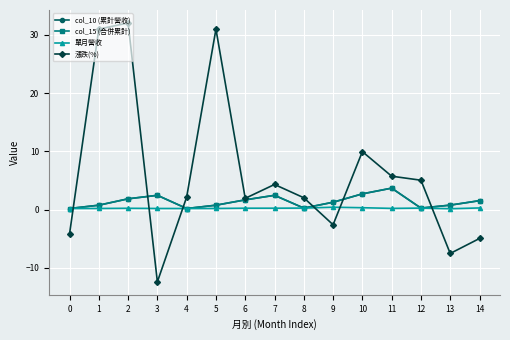

Is this an area chart (filled region under the line)?

No